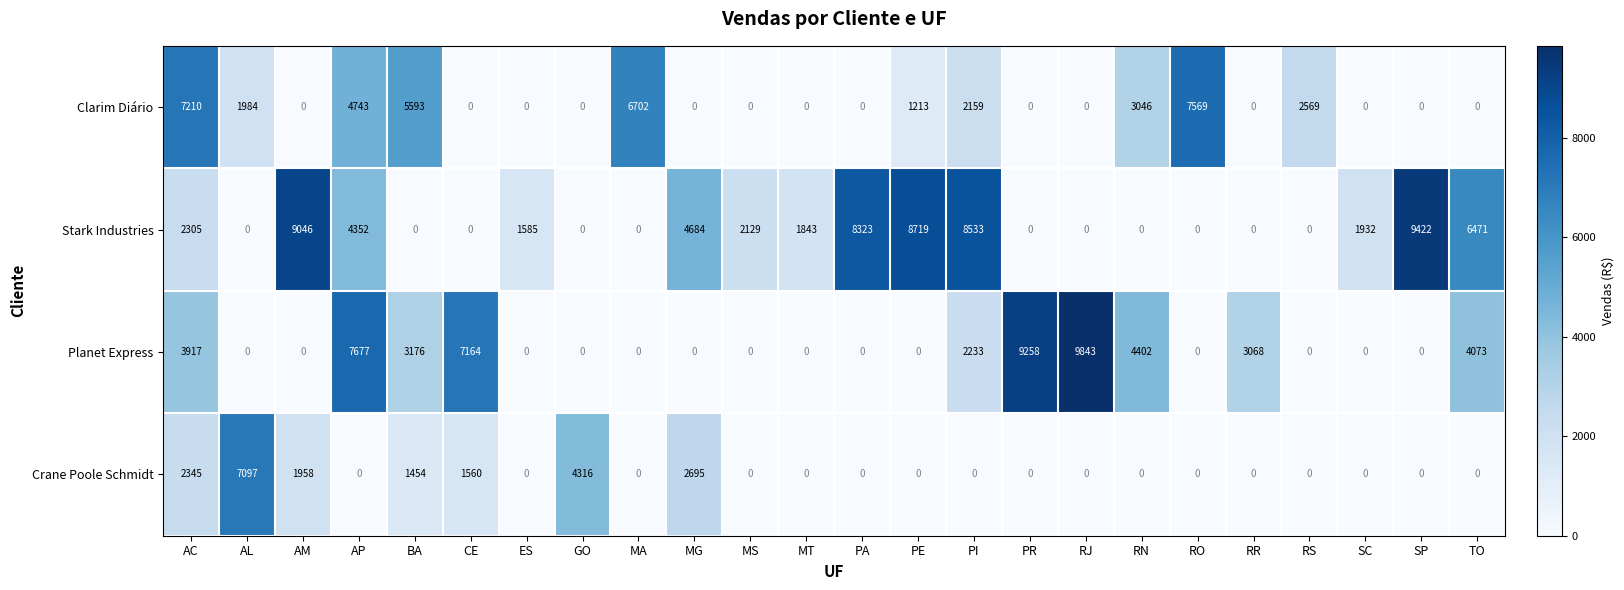

What is the total value across all series at ES?

1585